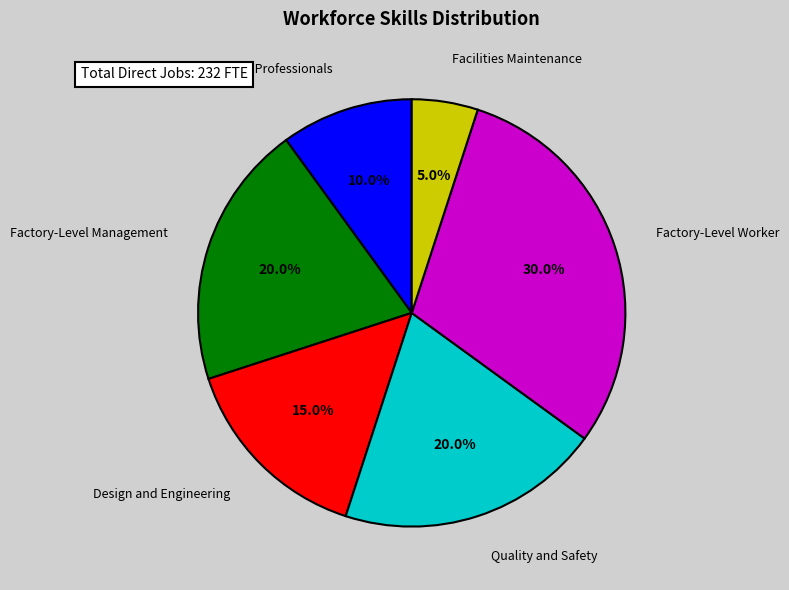

What is the ratio of the value at Factory-Level Worker to the value at Facilities Maintenance?

6.0